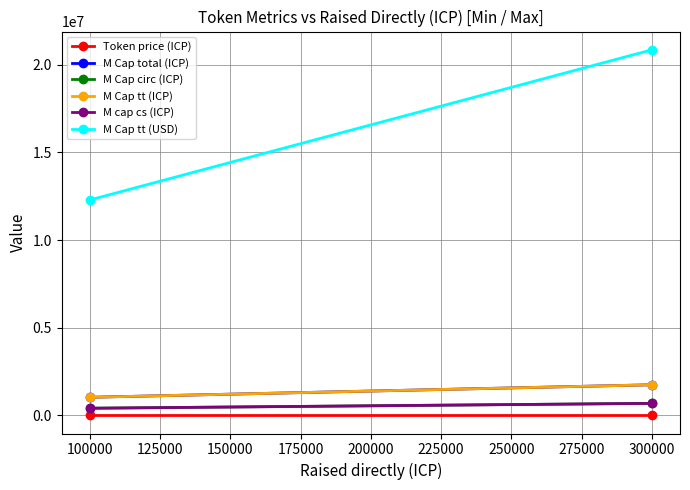

What is the value of the M Cap tt (ICP) point at the 2nd from the left?

1738095.2